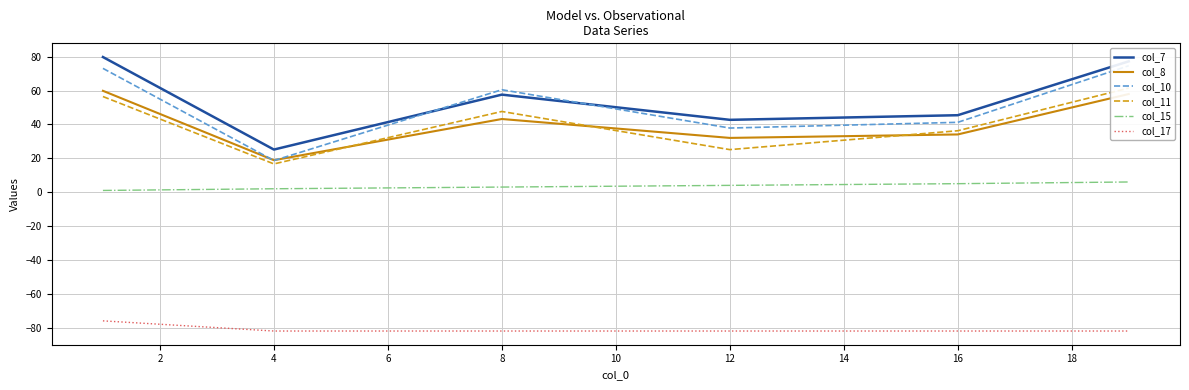

What is the sum of all col_11 values?

243.6